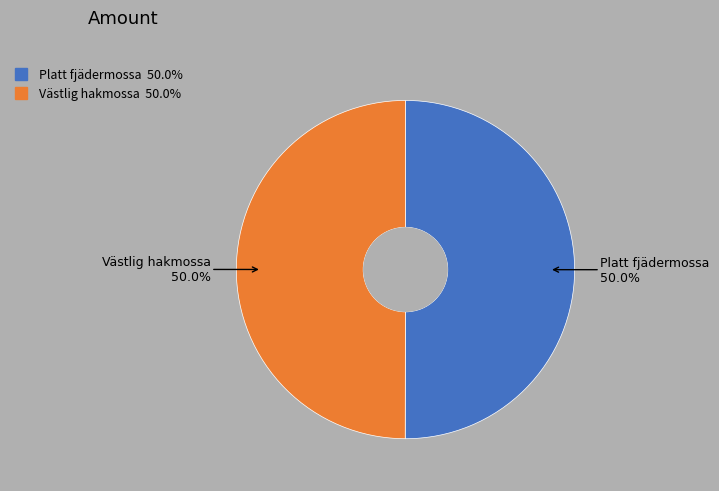

Is it true that Platt fjädermossa is 50% of the pie?

True